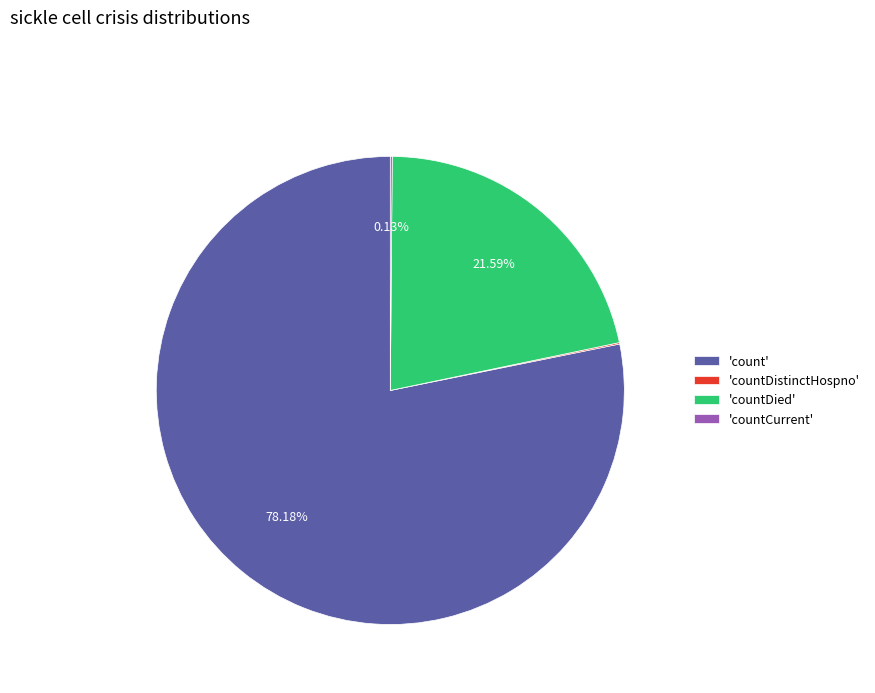

Approximately how many times larger is the value at 'countDied' compared to 'count'?

0.3